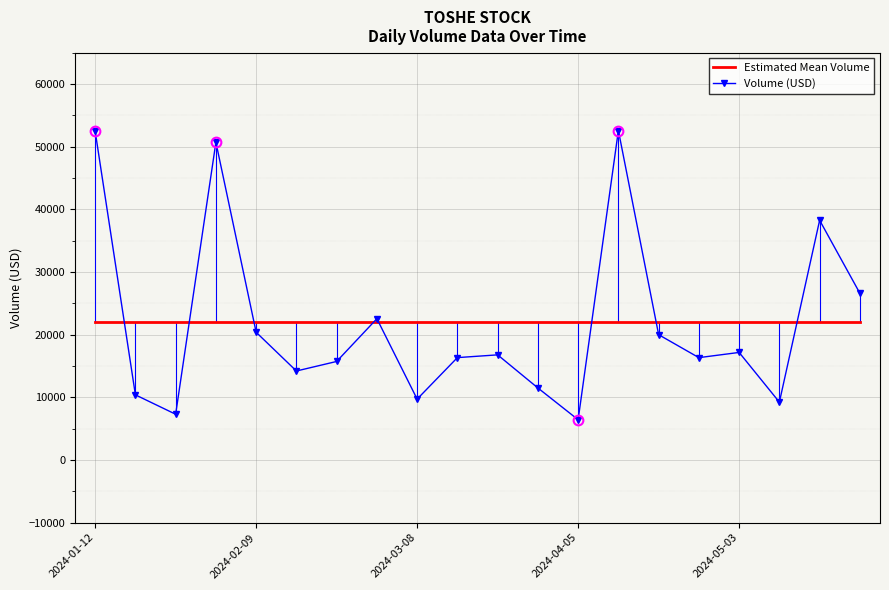

Which series has the largest range (max minus min)?

Volume (USD)